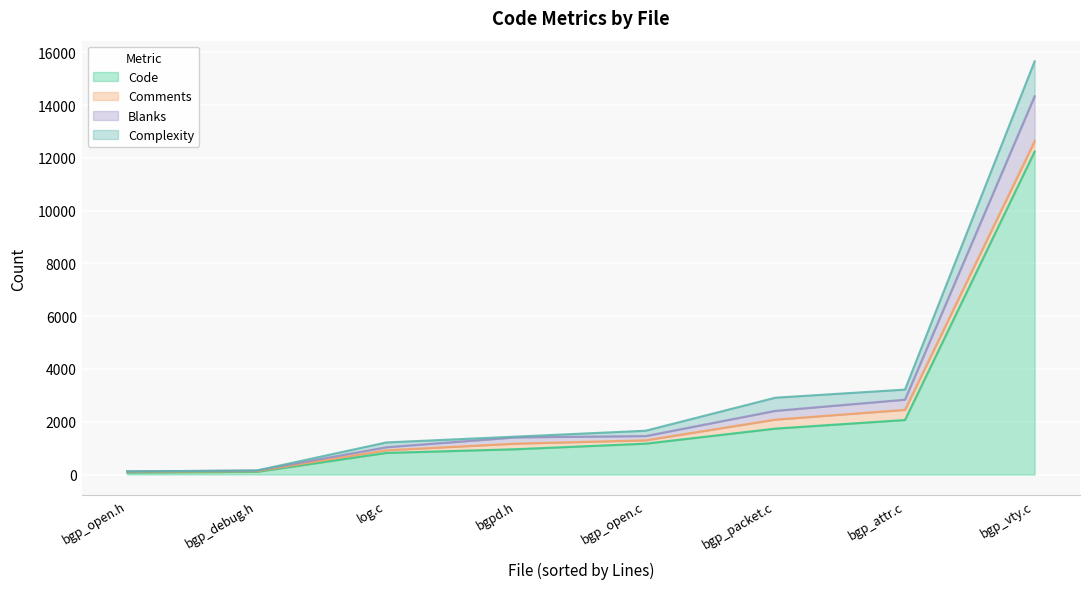

Is it true that Code equals 125 at bgp_open.h?

False